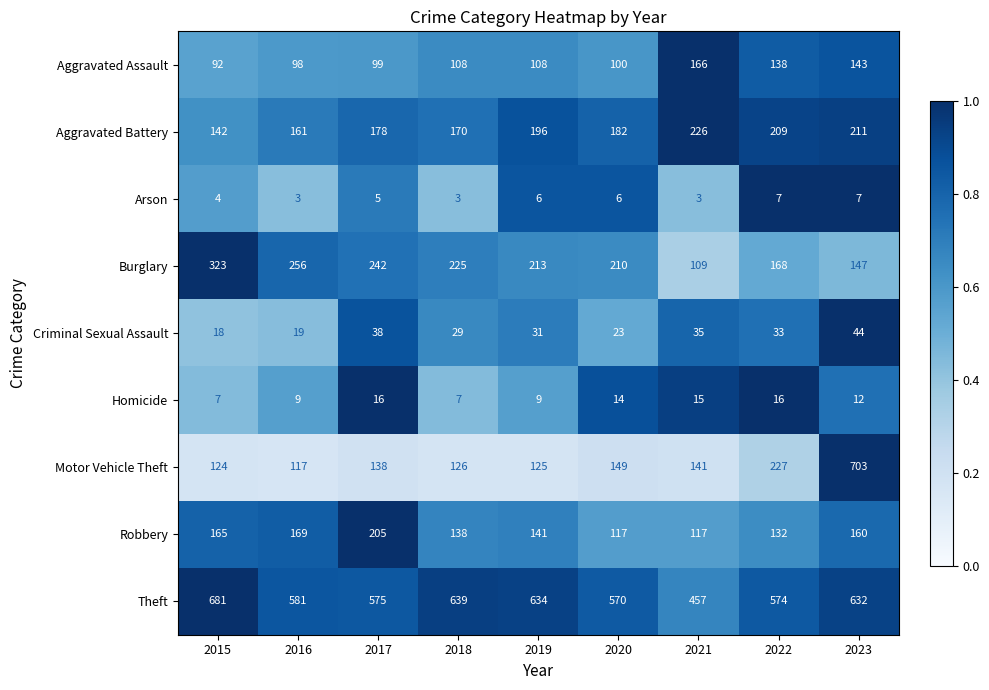

True or false: Motor Vehicle Theft has a value of 125 at 2019.

True